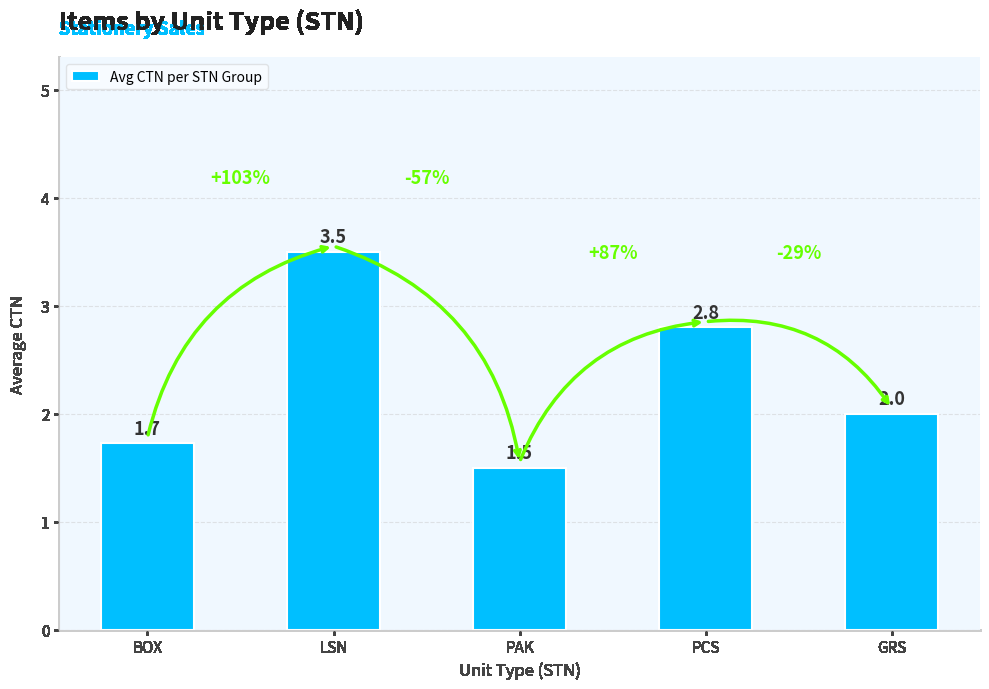

Between PCS and GRS, which is larger?

PCS